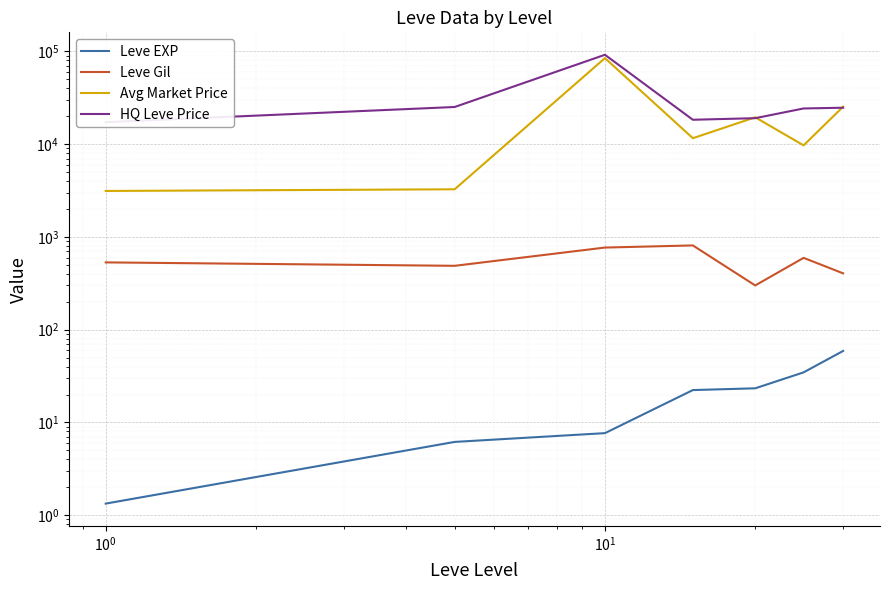

Is the value of Avg Market Price at $\mathdefault{10^{-2}}$ greater than the value of HQ Leve Price at 6?

No